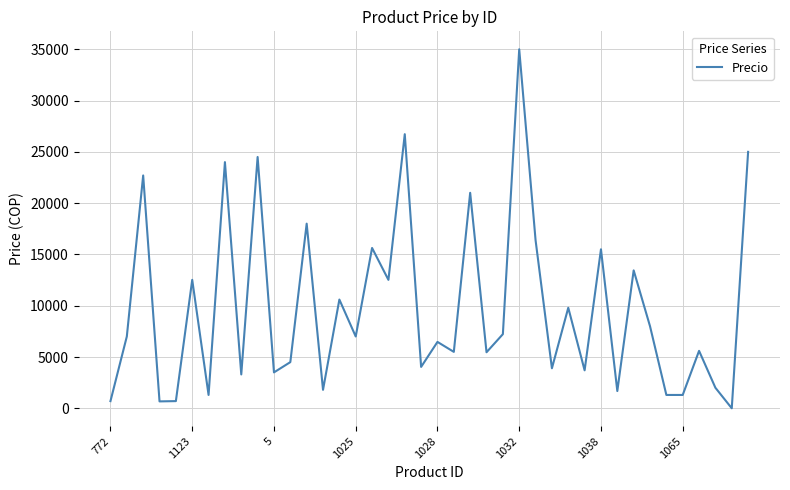

What is the difference between the maximum and minimum values?

35000